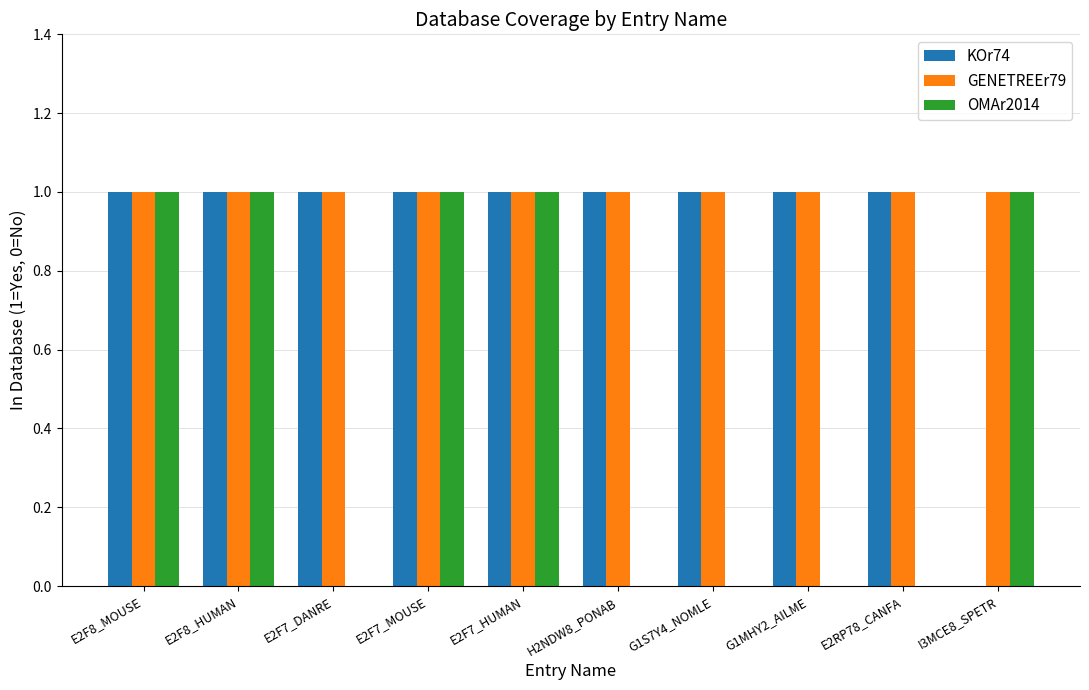

True or false: KOr74 has a value of 2 at E2F7_MOUSE.

False